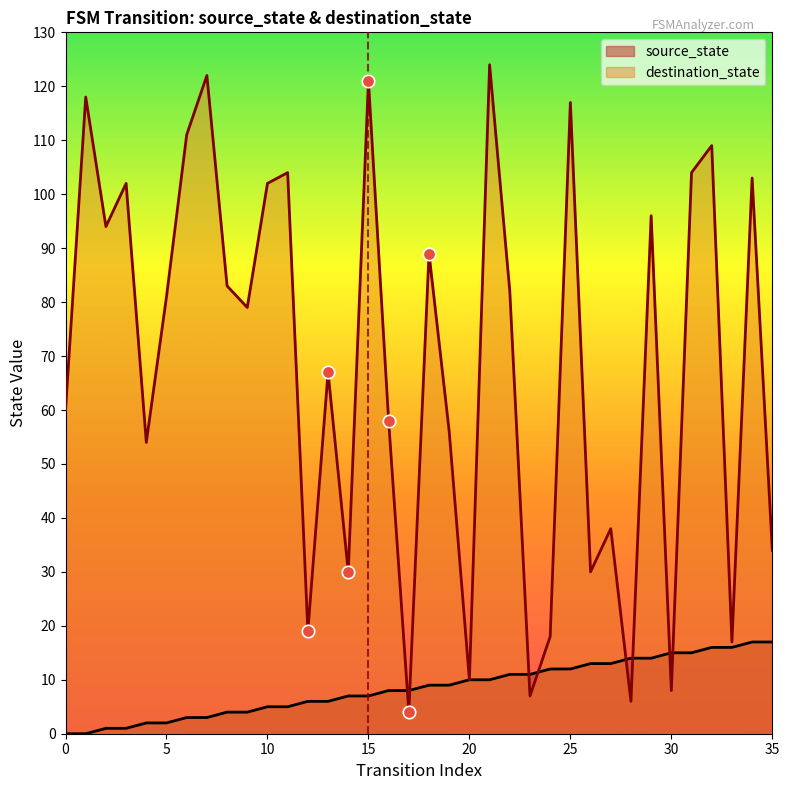

Which series reaches the minimum Y coordinate?

source_state